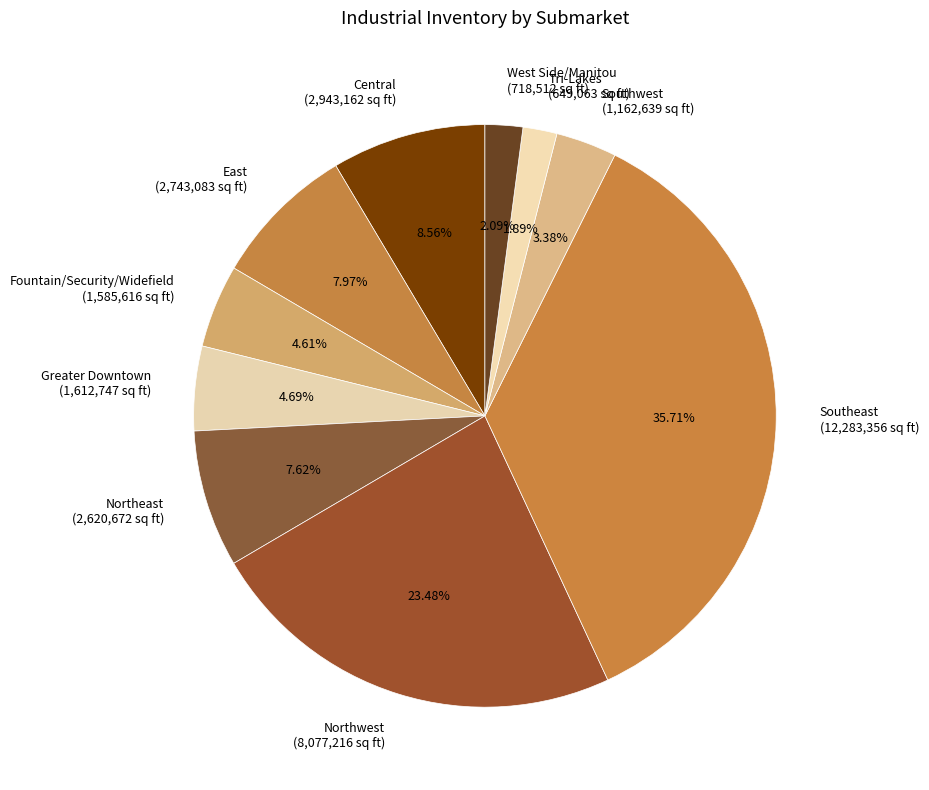

What is the ratio of the value at Northeast to the value at West Side/Manitou?

3.6